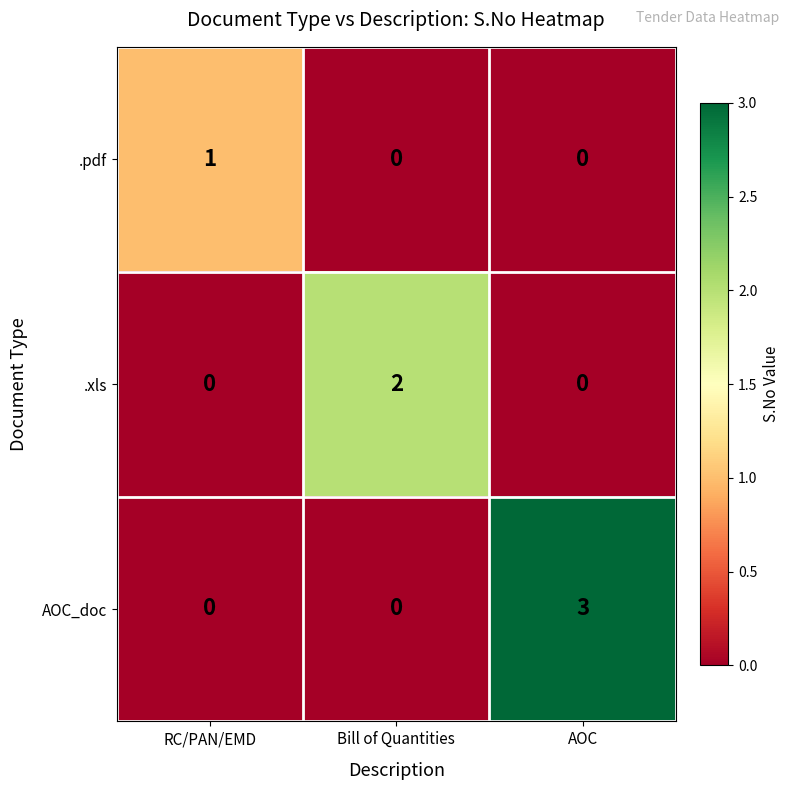

At which category is the sum across all series the highest?

AOC